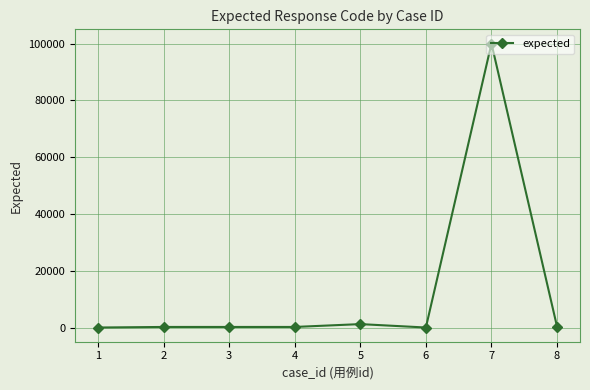

What is the average value?

12938